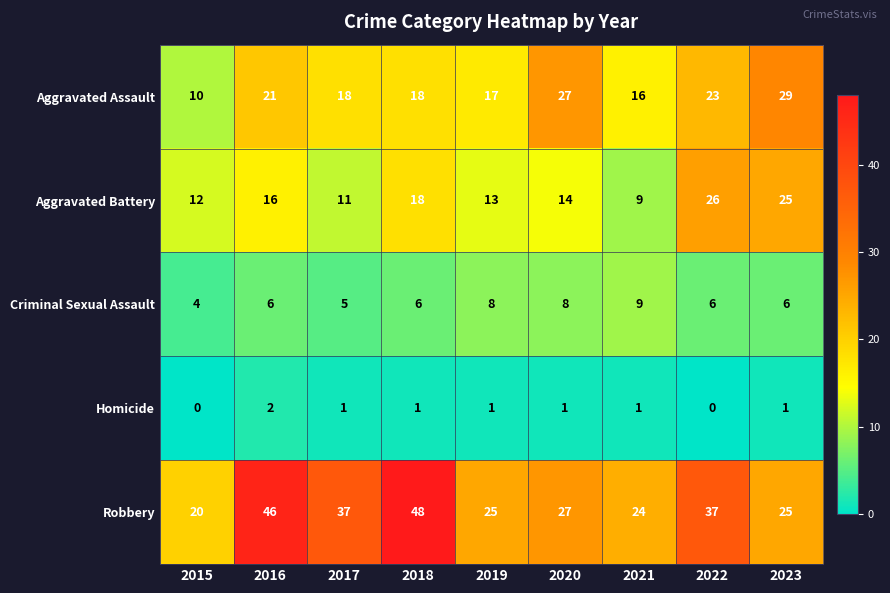

What is the spread (max minus min) of values at 2022?

37